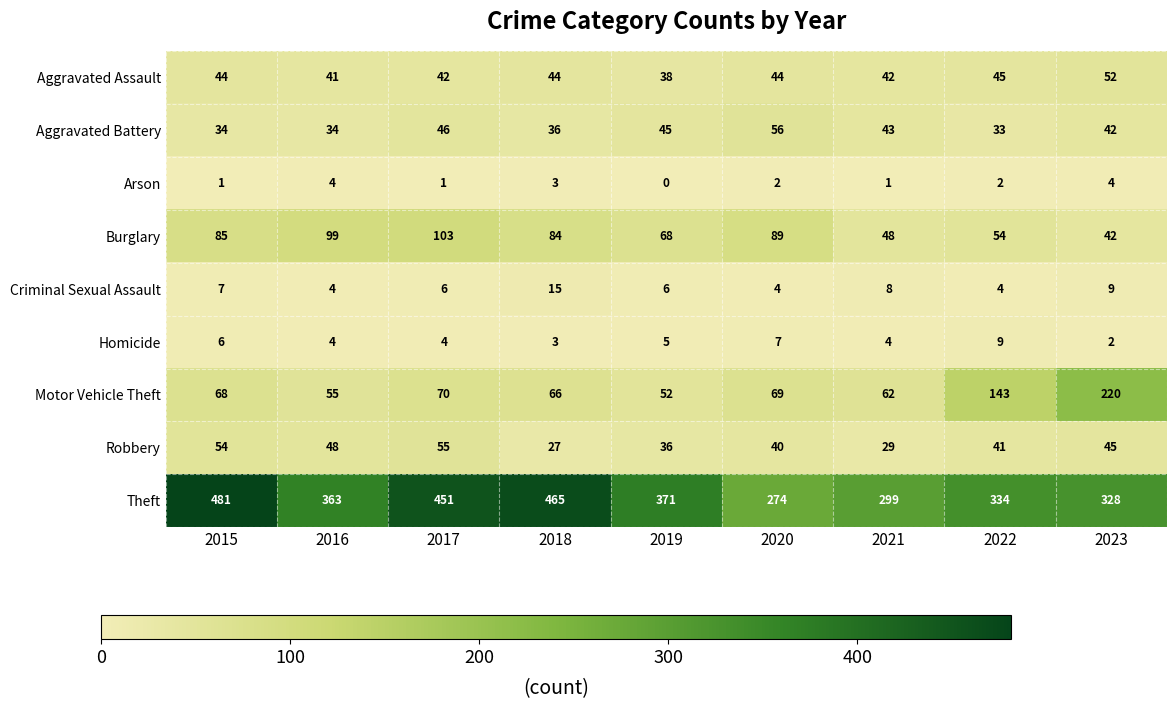

What is the total value across all series at 2016?

652